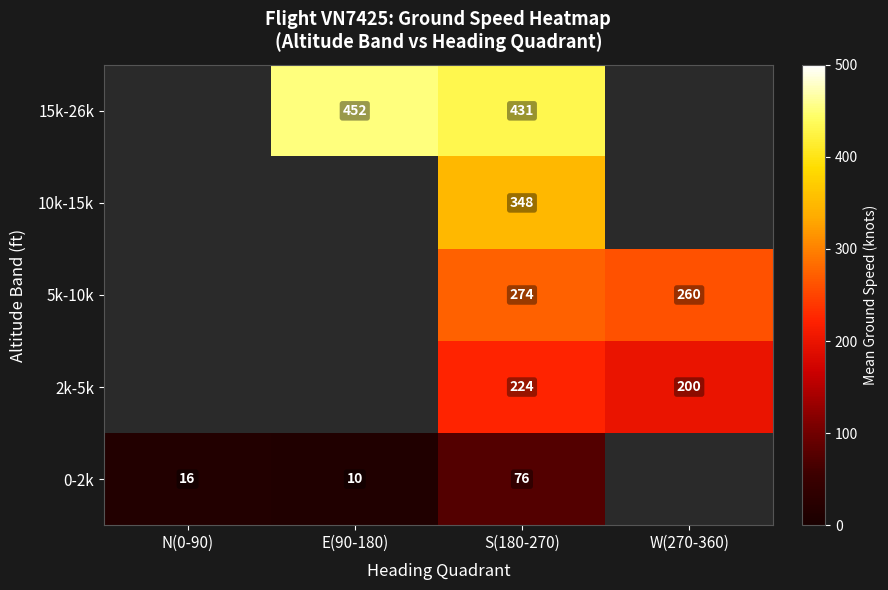

Count the number of categories in the chart.

4